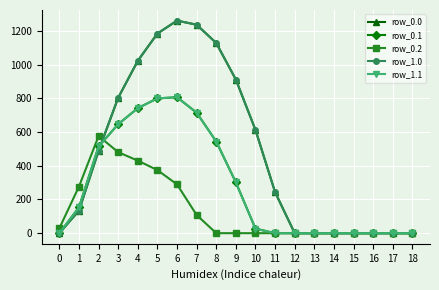

Reading left to right, what are all the values shown in this chart?

row_0.0: 0=0.0	1=134.3	2=489.3	3=804.0	4=1023.2	5=1185.2	6=1261.6	7=1237.4	8=1128.6	9=911.8	10=613.0	11=243.5	12=0.0	13=0.0	14=0.0	15=0.0	16=0.0	17=0.0	18=0.0
row_0.1: 0=0.0	1=153.2	2=514.8	3=646.9	4=742.1	5=800.2	6=806.9	7=715.3	8=544.1	9=301.4	10=26.8	11=0.0	12=0.0	13=0.0	14=0.0	15=0.0	16=0.0	17=0.0	18=0.0
row_0.2: 0=29.3	1=276.9	2=576.6	3=480.7	4=430.5	5=374.4	6=289.5	7=107.8	8=0.0	9=0.0	10=0.0	11=0.0	12=0.0	13=0.0	14=0.0	15=0.0	16=0.0	17=0.0	18=0.0
row_1.0: 0=0.0	1=134.3	2=489.3	3=804.0	4=1023.2	5=1185.2	6=1261.6	7=1237.4	8=1128.6	9=911.8	10=613.0	11=243.5	12=0.0	13=0.0	14=0.0	15=0.0	16=0.0	17=0.0	18=0.0
row_1.1: 0=0.0	1=153.2	2=514.8	3=646.9	4=742.1	5=800.2	6=806.9	7=715.3	8=544.1	9=301.4	10=26.8	11=0.0	12=0.0	13=0.0	14=0.0	15=0.0	16=0.0	17=0.0	18=0.0